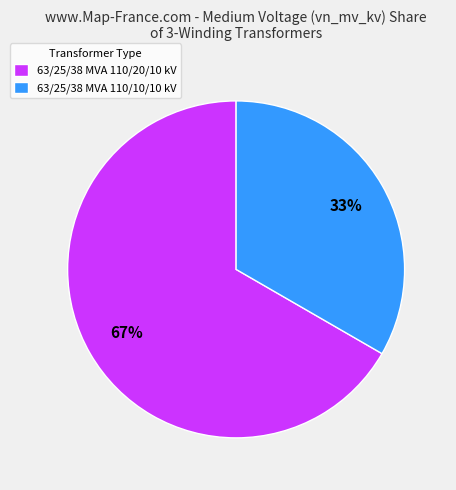

What is the majority slice?

63/25/38 MVA 110/20/10 kV